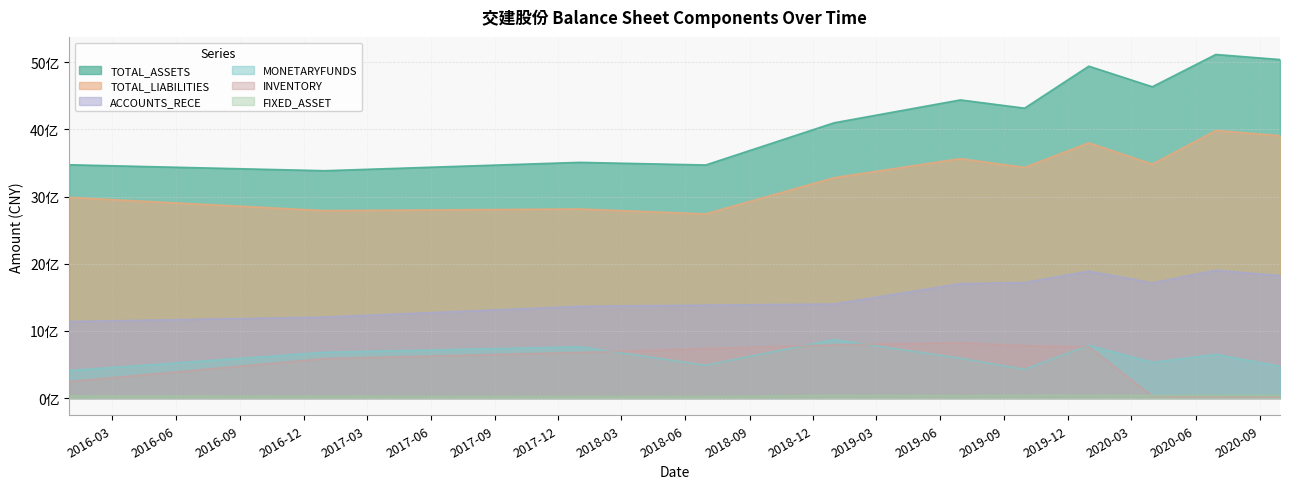

What is the spread (max minus min) of values at 2019-09-30?

4273616801.2